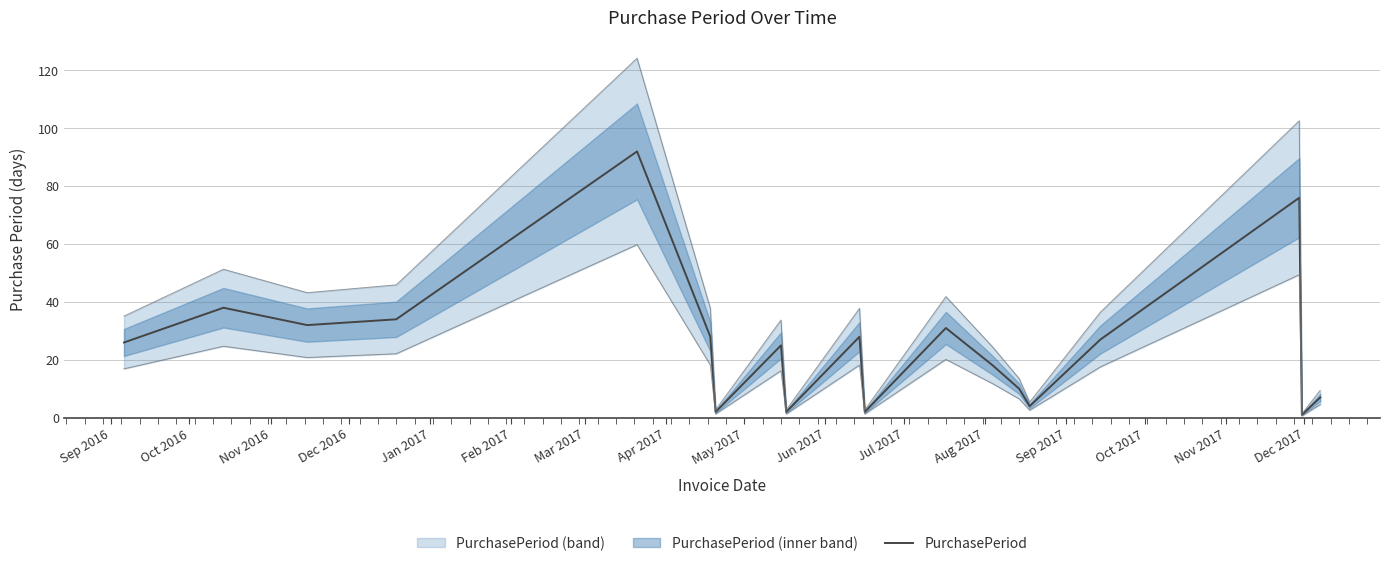

What is the maximum value for PurchasePeriod?

92